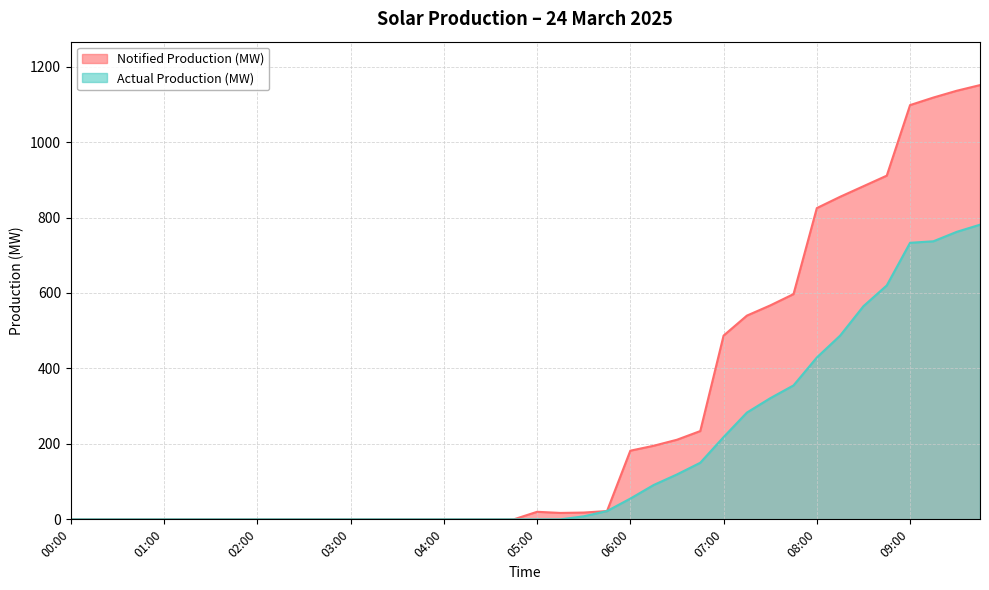

Which series has the widest spread of values?

Notified Production (MW)